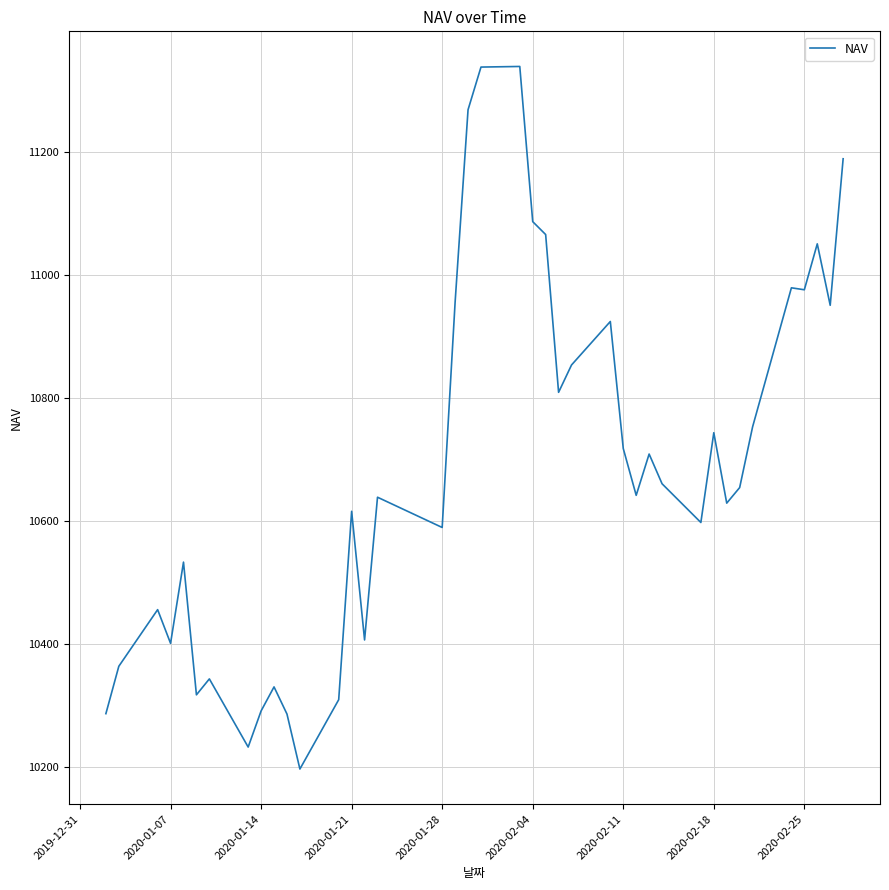

What is the smallest value displayed?

10197.2